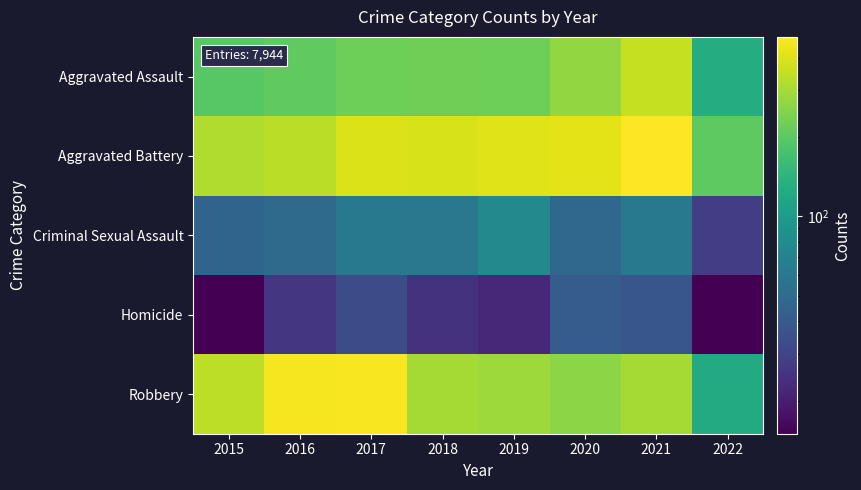

Between 2021 and 2019, which is larger?

2021